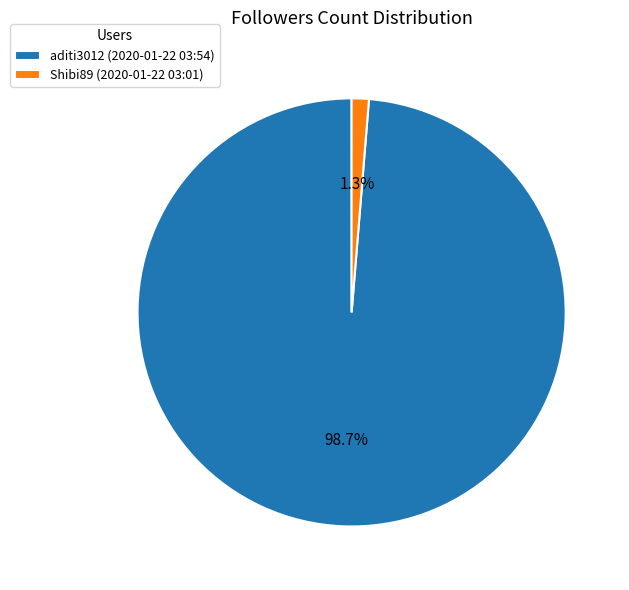

To the nearest percent, what is the difference between the Shibi89 (2020-01-22 03:01) and aditi3012 (2020-01-22 03:54) slice percentages?

97%